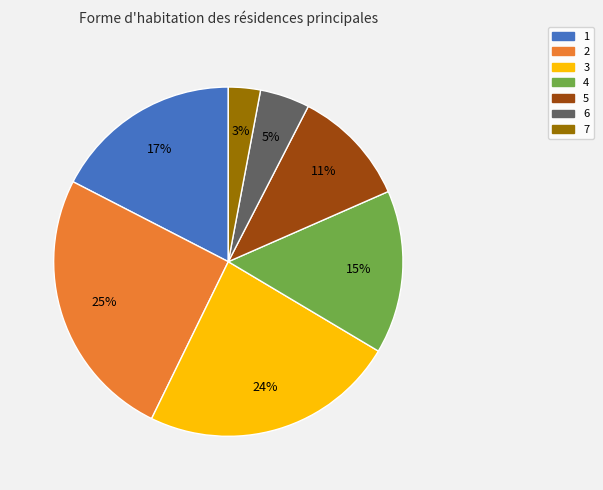

Is the sum of 2 and 4 greater than half?

No